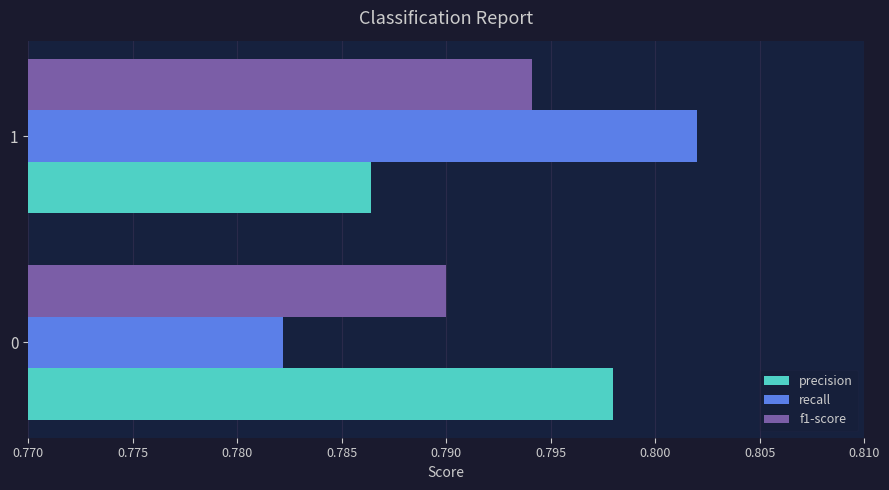

True or false: f1-score has a value of 1.1 at 0.

False